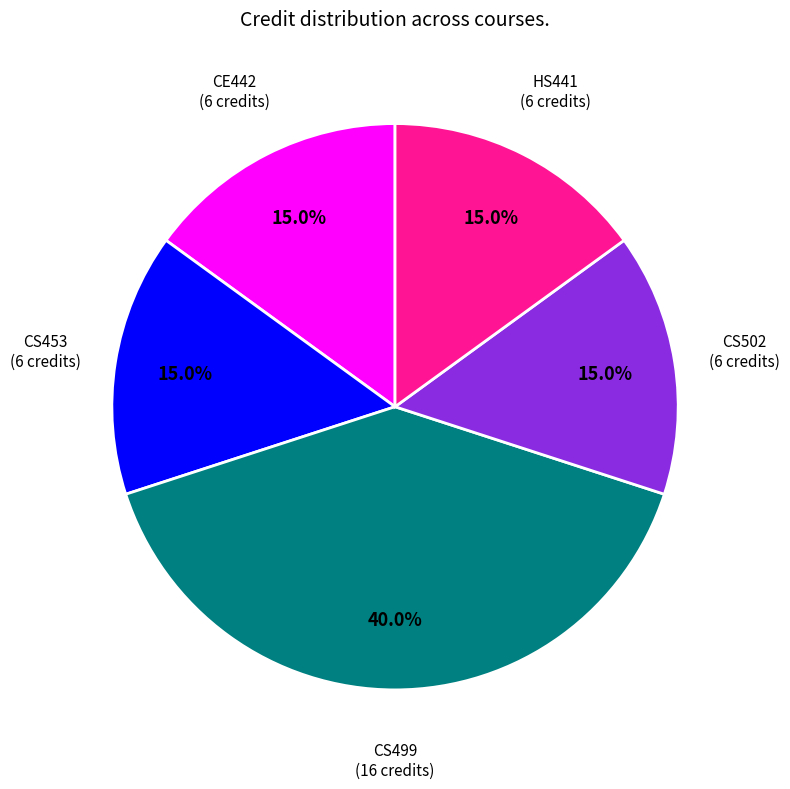

Is there any slice that represents more than half of the pie?

No